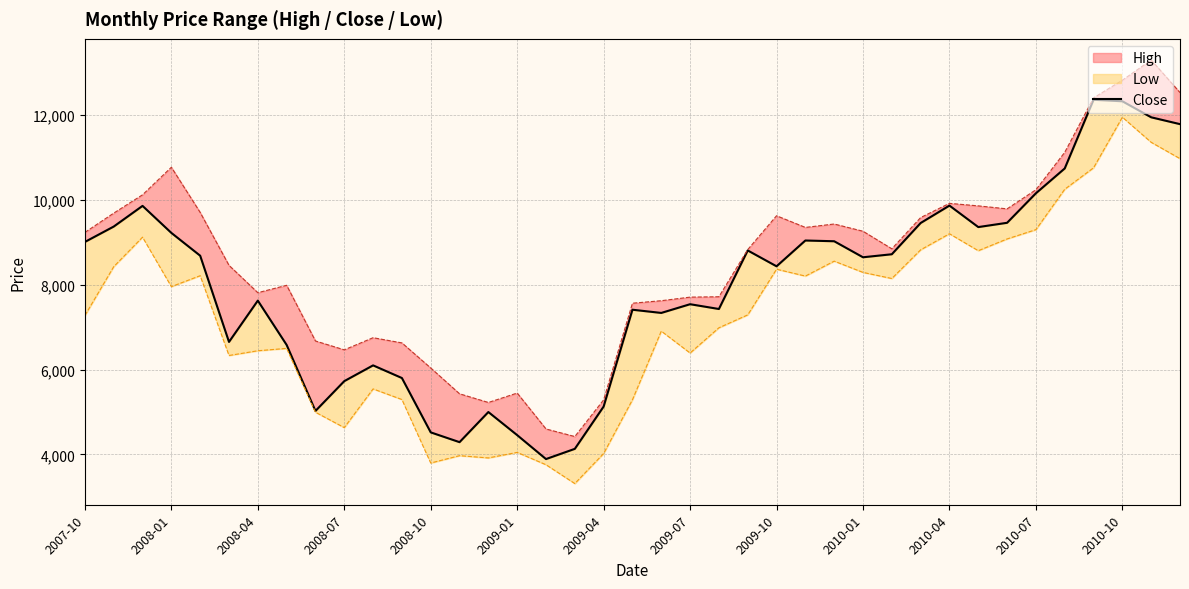

List the labels in order of value, largest first.

35, 36, 37, 38, 34, 33, 30, 2008-04, 32, 29, 2008-01, 31, 2008-07, 25, 26, 2007-10, 23, 28, 2008-10, 27, 24, 2009-04, 21, 22, 19, 20, 2009-01, 2009-07, 2010-04, 2010-07, 2010-01, 18, 2009-10, 14, 2010-10, 15, 13, 17, 16